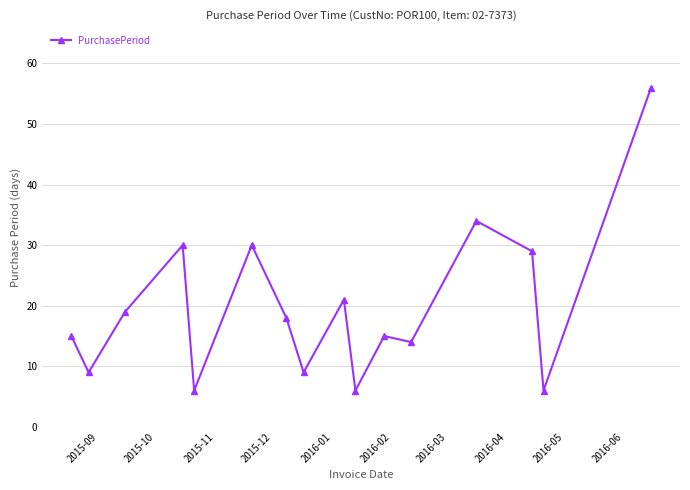

What is the minimum value shown in the chart?

6